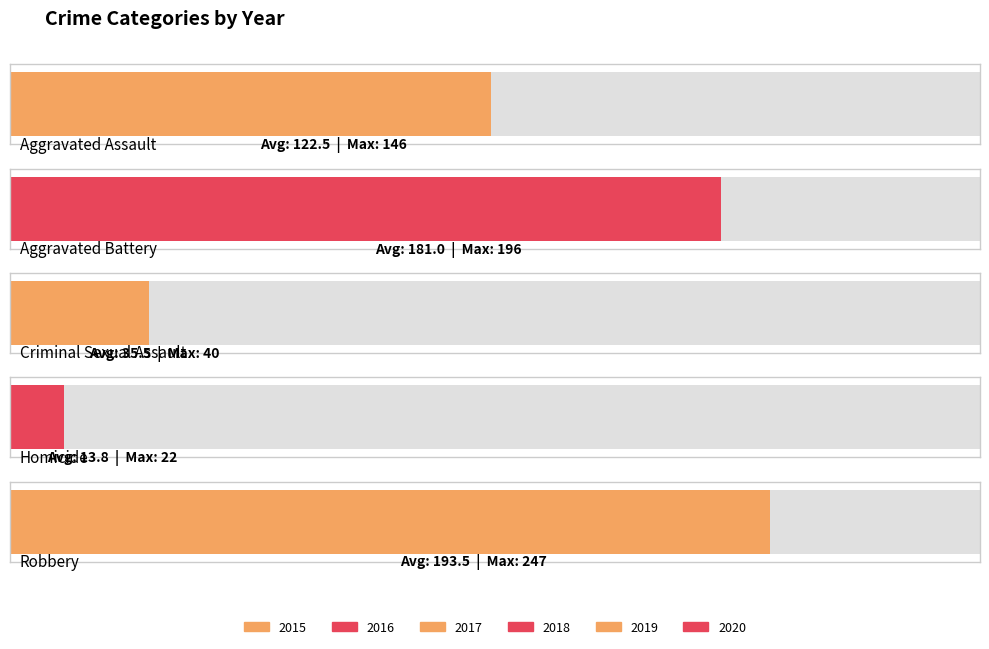

What is the sum of the Robbery values at 2018 and 2015?

416